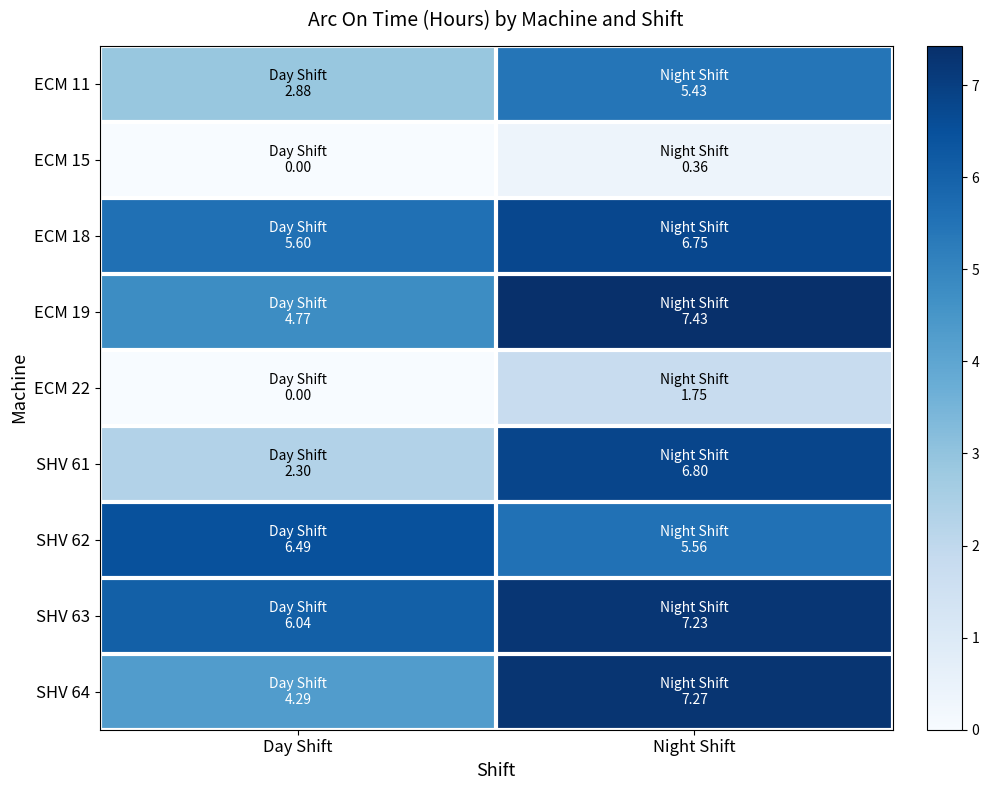

Count the number of data series in this chart.

9